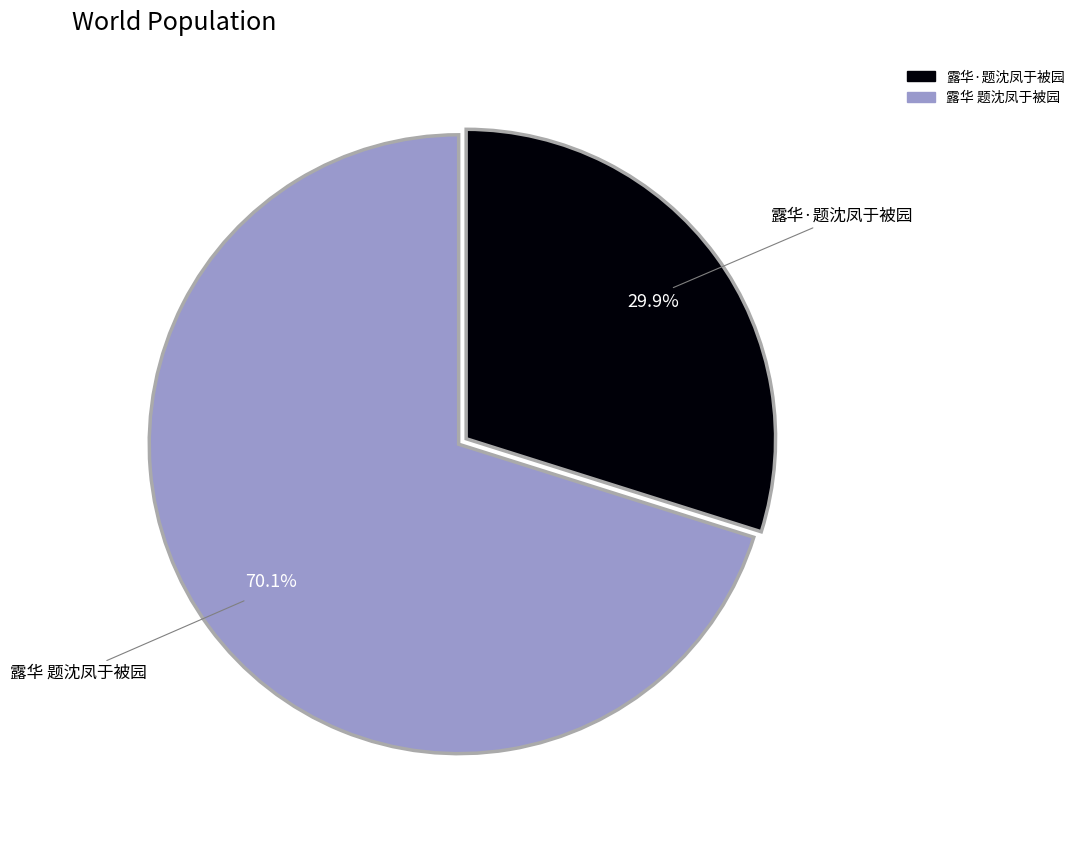

To the nearest percent, what is the combined percentage of 露华·题沈凤于被园 and 露华 题沈凤于被园?

100%